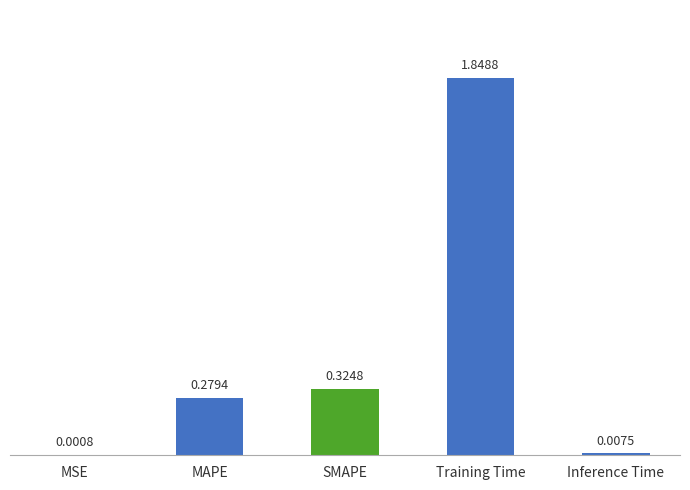

What is the sum of the values at MAPE and Inference Time?

0.3